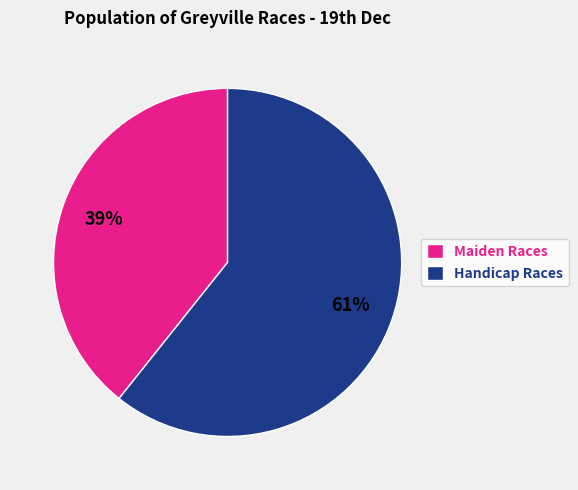

Is Maiden Races the majority of the pie?

No